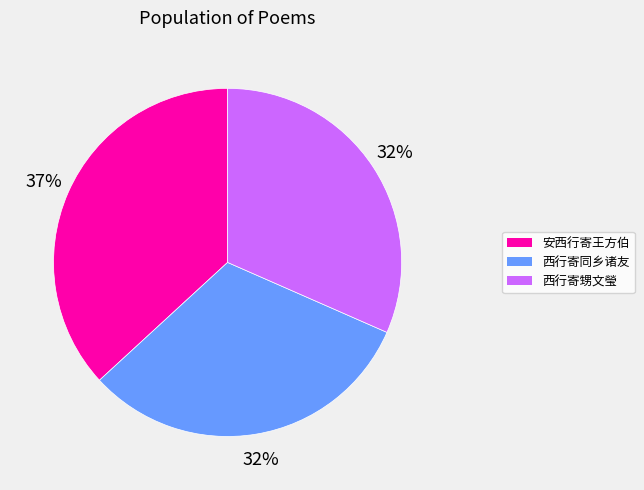

What is the ratio of the value at 西行寄同乡诸友 to the value at 安西行寄王方伯?

0.9